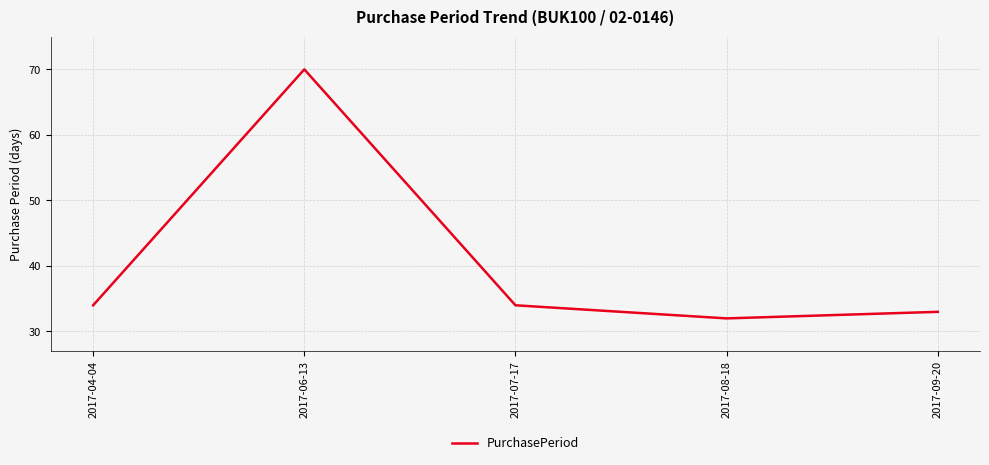

How many interior local peaks (higher than both neighbors) does the data have?

1